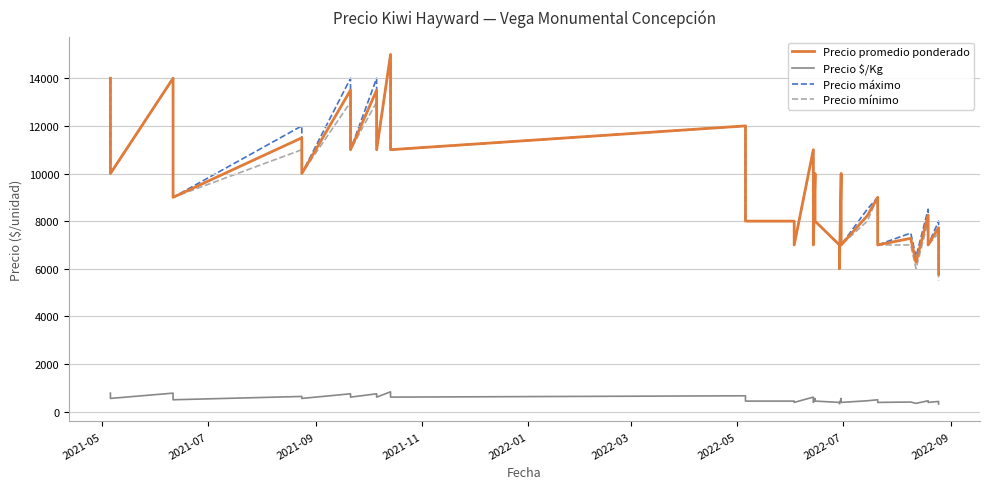

What is the sum of all Precio mínimo values?

379000